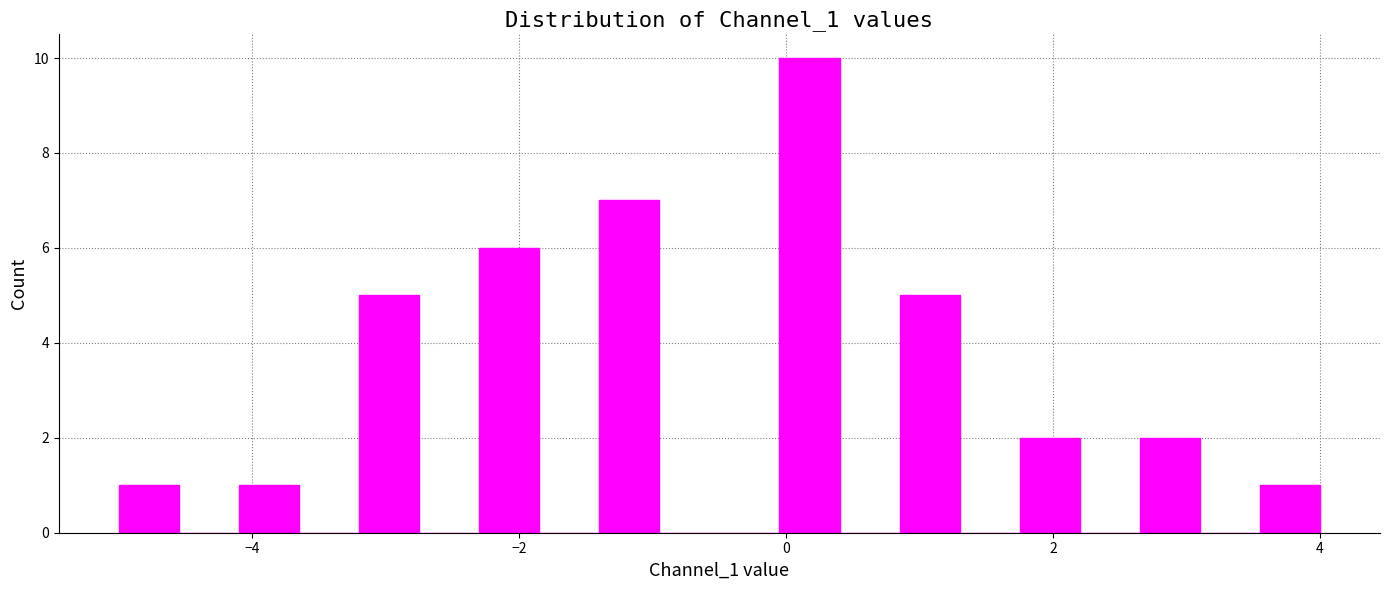

Around what value on the x-axis is the tallest bar? Give the approximate position of its centre, as read against the axis.

0.2